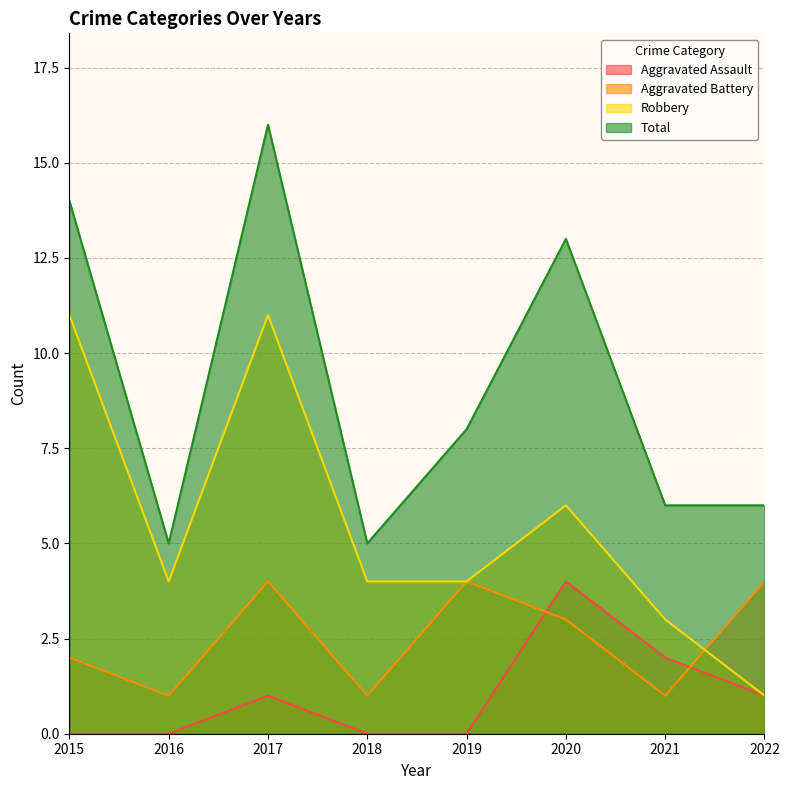

Is it true that Aggravated Assault equals 0 at 2022?

False